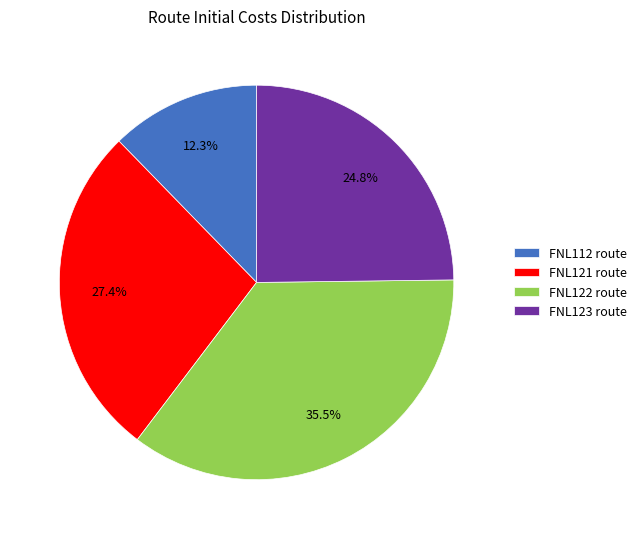

Which has a higher value, FNL121 route or FNL112 route?

FNL121 route